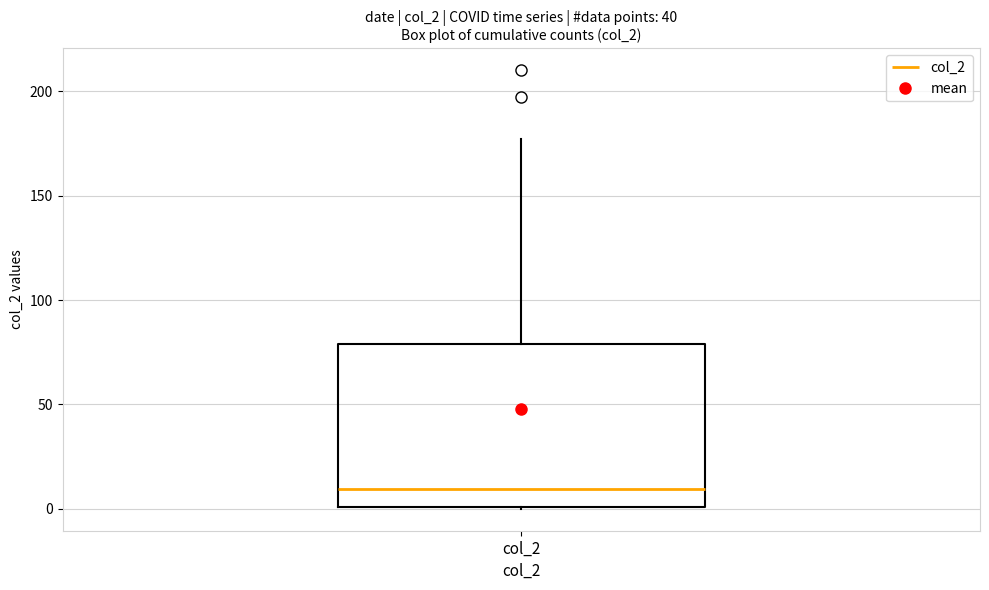

Transcribe this box plot: give where the median line is, the range the box spans, and where the two whiskers end, as read against the y-axis. The values are not printed on the chart, so give them approximately, as read against the axis.

median 10, box 0 to 80, whiskers 0 to 175